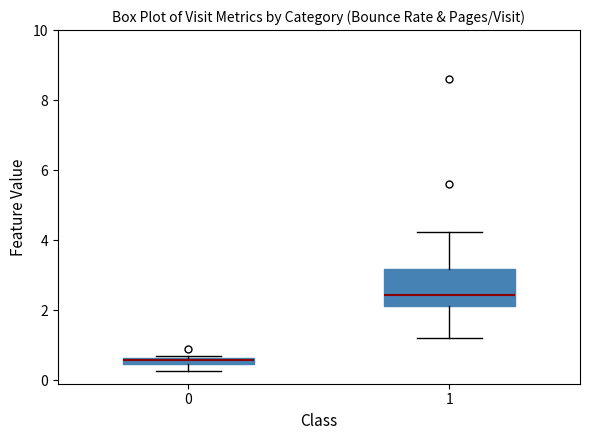

Where is the upper edge of the box at x = 0 on the y-axis? The values are not printed on the chart, so give them approximately, as read against the axis.

0.6